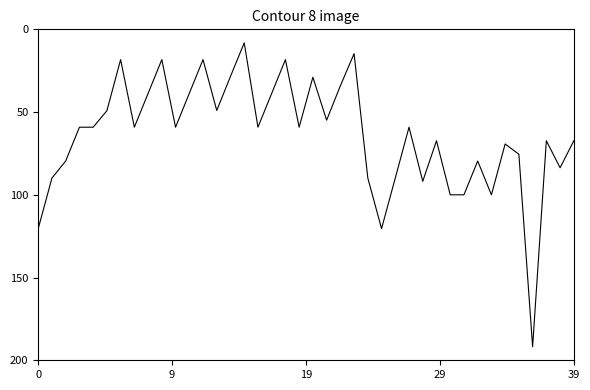

Is this an area chart (filled region under the line)?

No